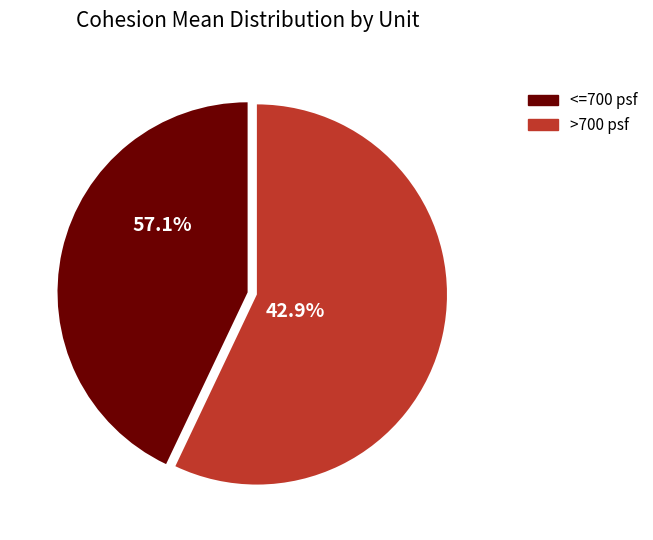

The KJf slice represents 19% of the pie. True or false?

False